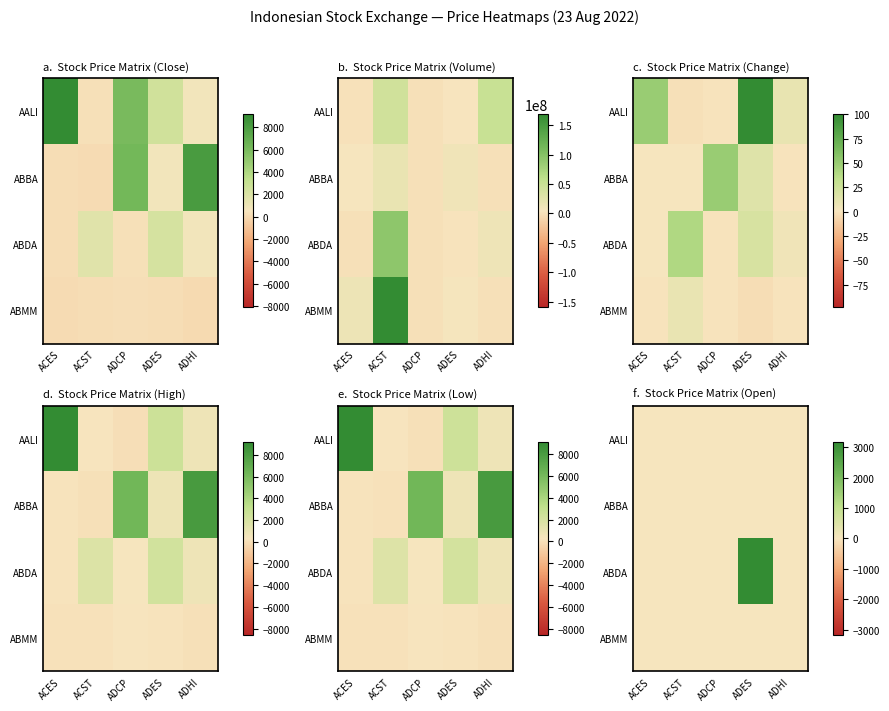

At which category is the sum across all series the highest?

ADES